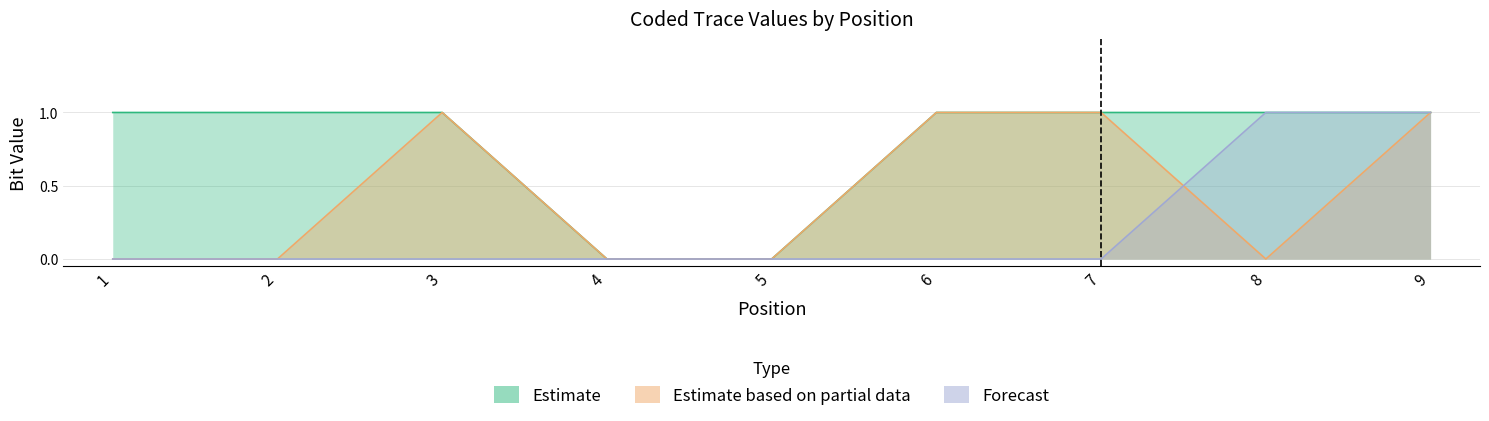

True or false: Estimate based on partial data and Estimate intersect in this chart.

False